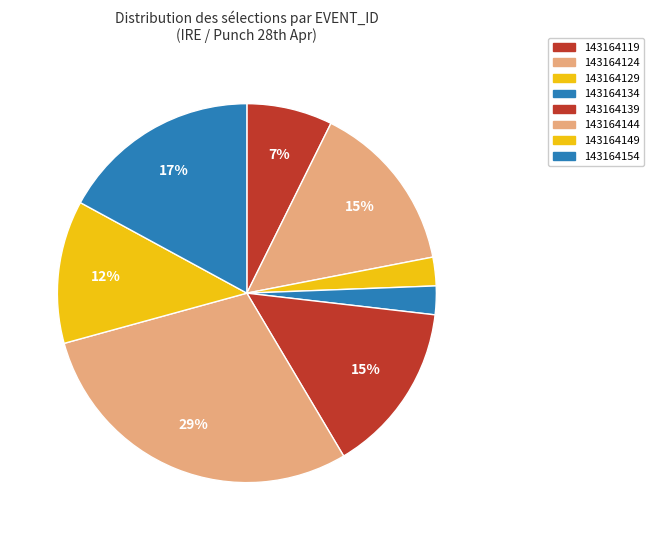

True or false: 143164154 accounts for 17% of the total.

True